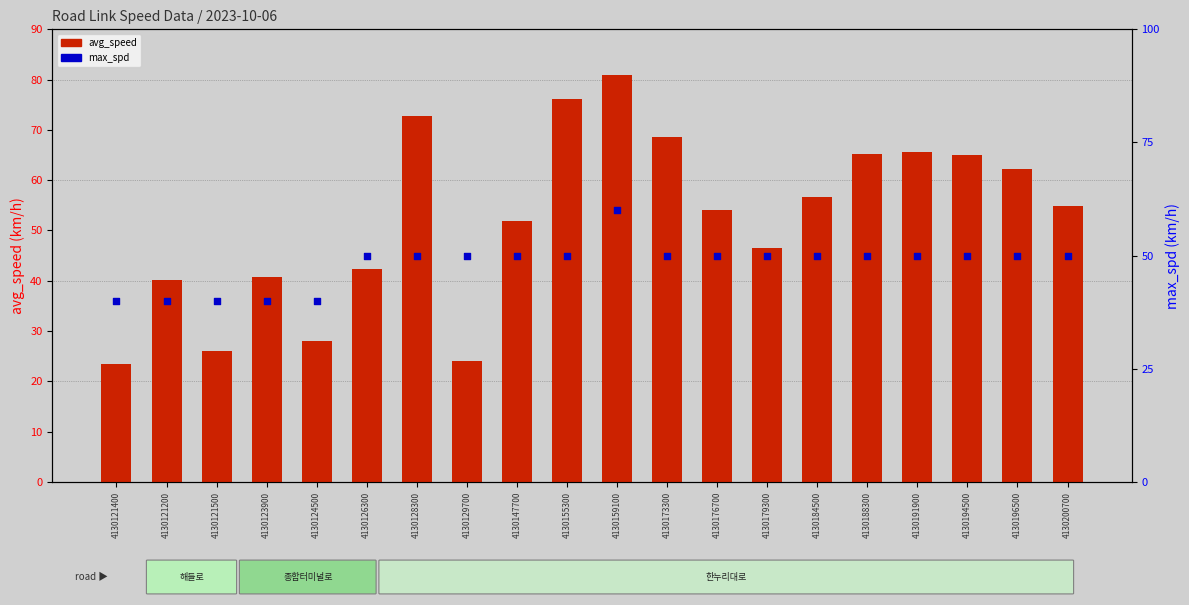

Which series has the largest Y range (max minus min)?

avg_speed